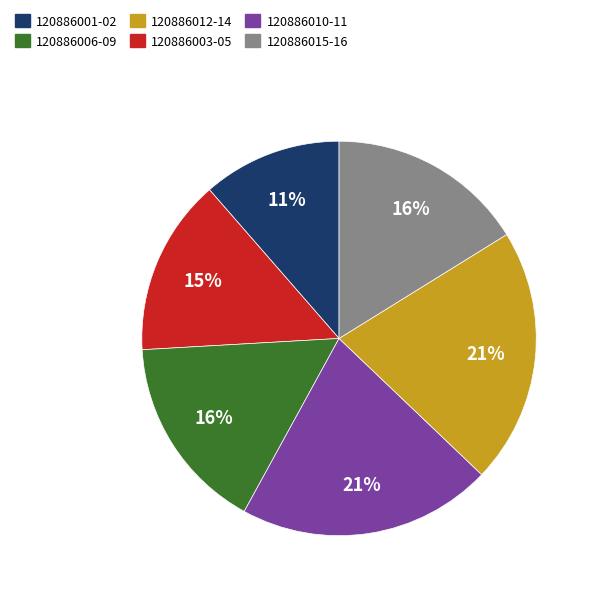

Is there a majority slice in this chart?

No